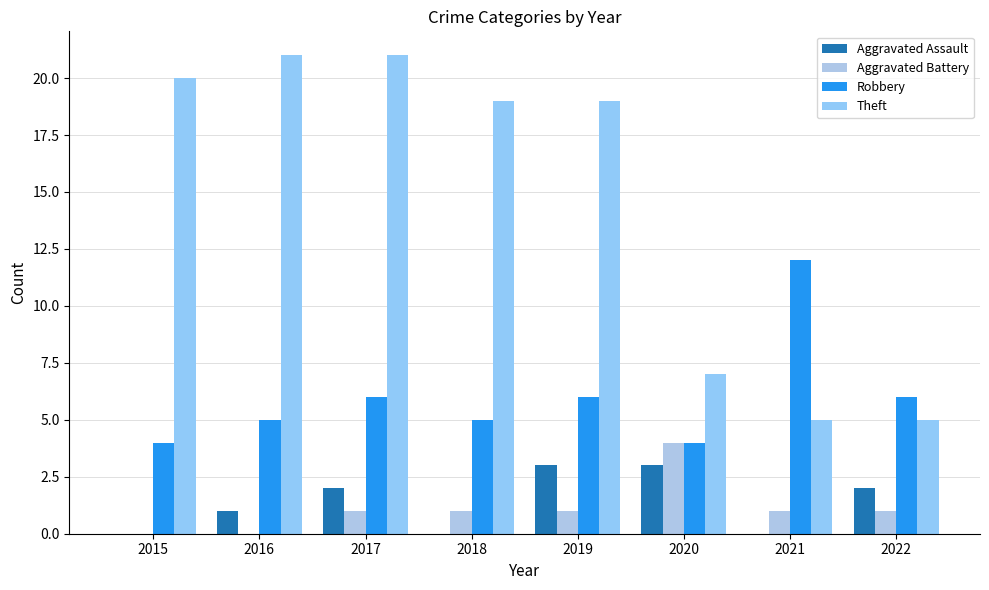

How many Aggravated Battery values are between 1 and 2?

5